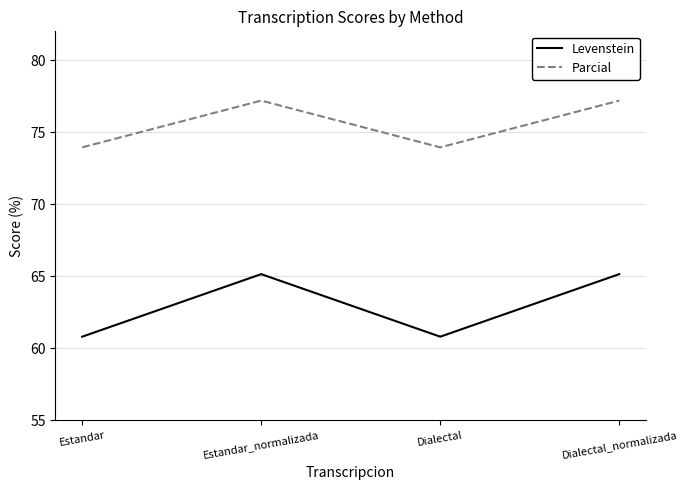

What is the total value across all series at Dialectal?

134.8